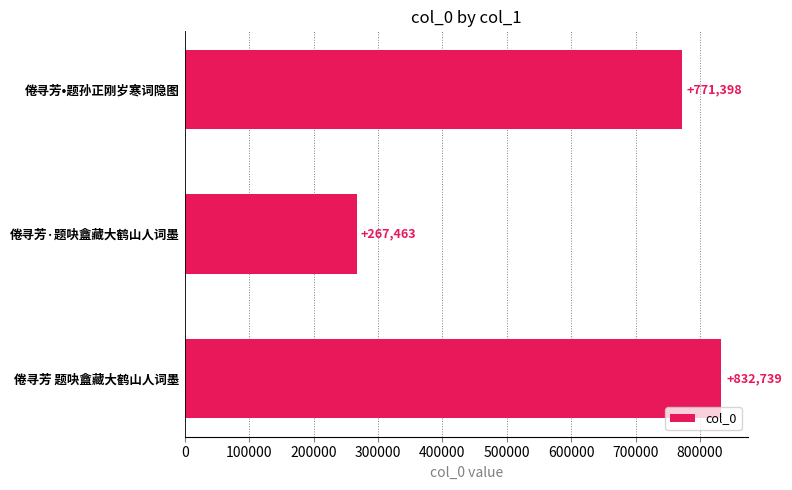

Reading top to bottom, what are all the values shown in this chart?

倦寻芳•题孙正刚岁寒词隐图=771398	倦寻芳·题吷盦藏大鹤山人词墨=267463	倦寻芳 题吷盦藏大鹤山人词墨=832739